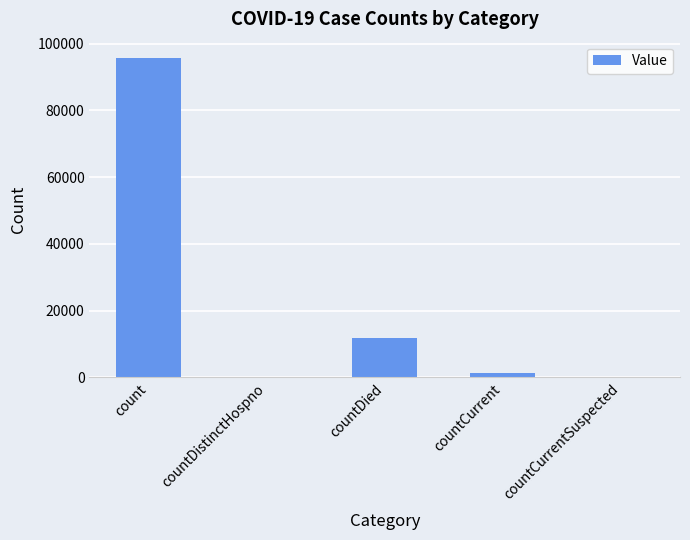

Between countDied and countCurrentSuspected, which is larger?

countDied